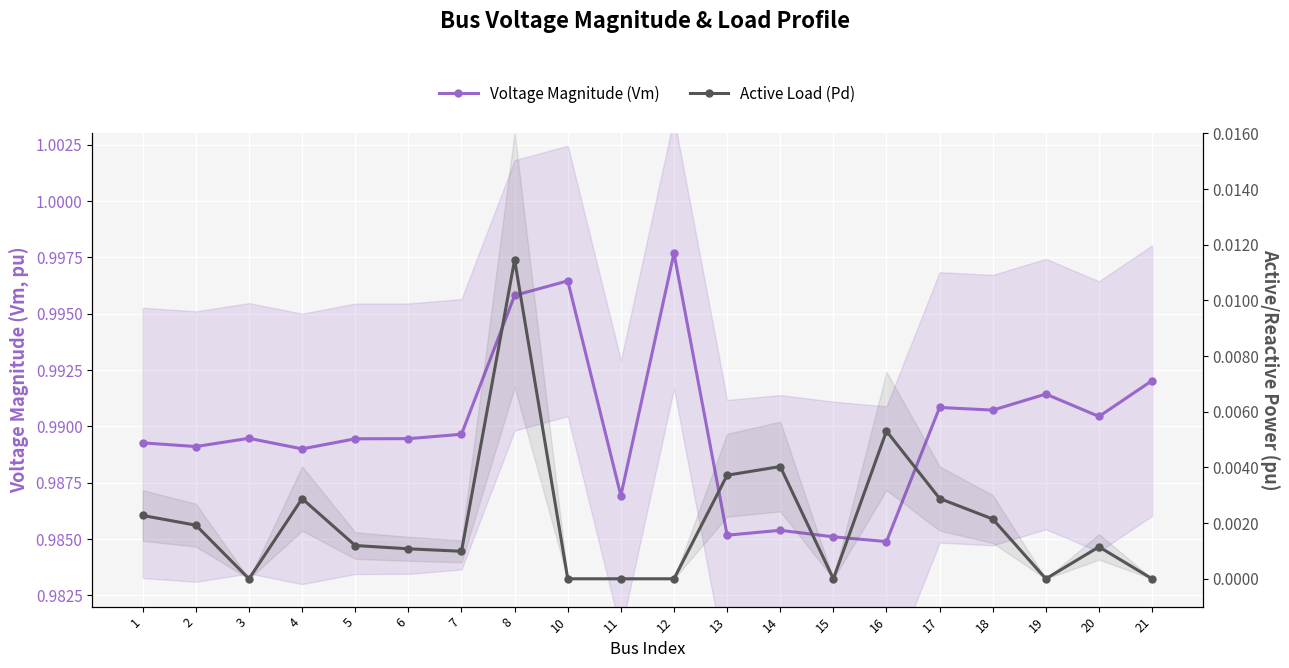

Which series has the largest total across all categories?

Voltage Magnitude (Vm)